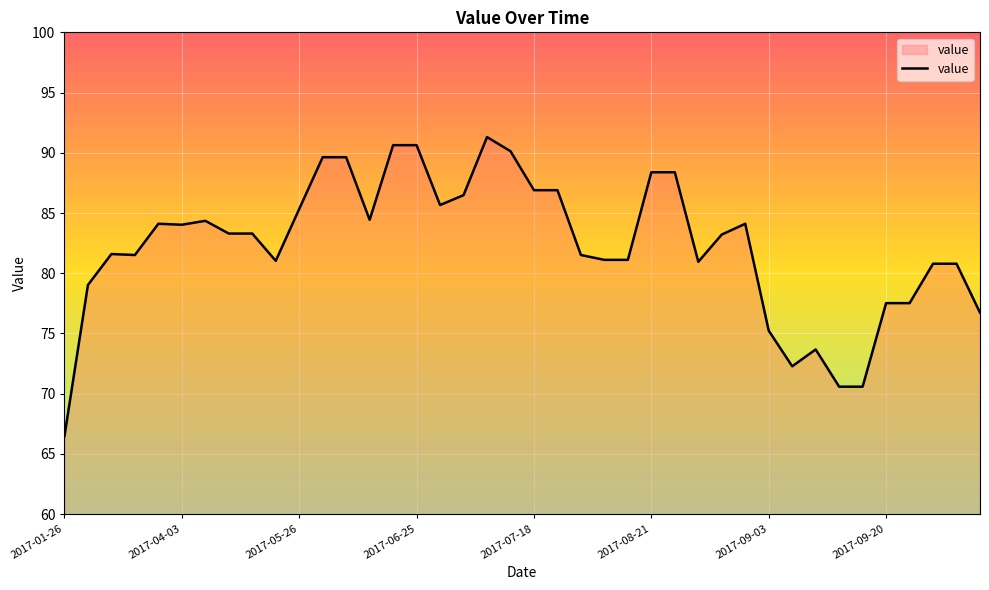

What is the maximum value shown in the chart?

91.3